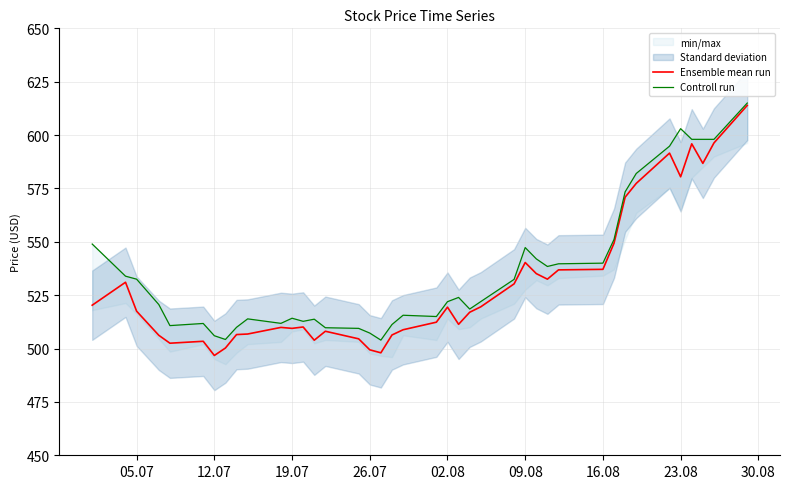

The value of Ensemble mean run at 05.07 is 517.5. True or false?

True